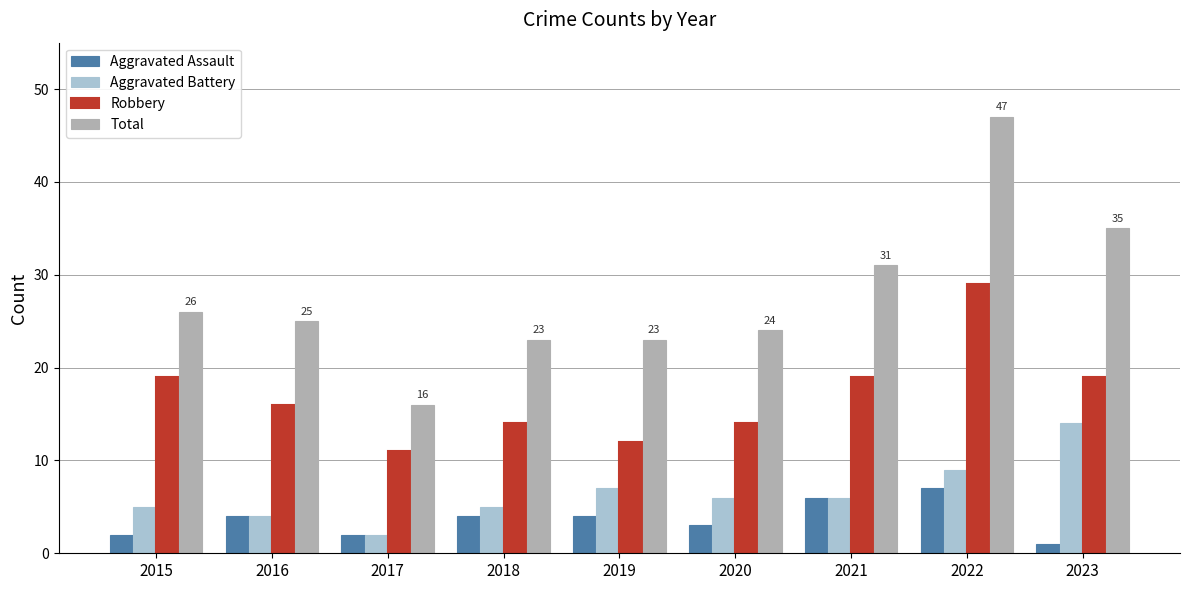

Between 2017 and 2021, which series saw the biggest shift?

Total